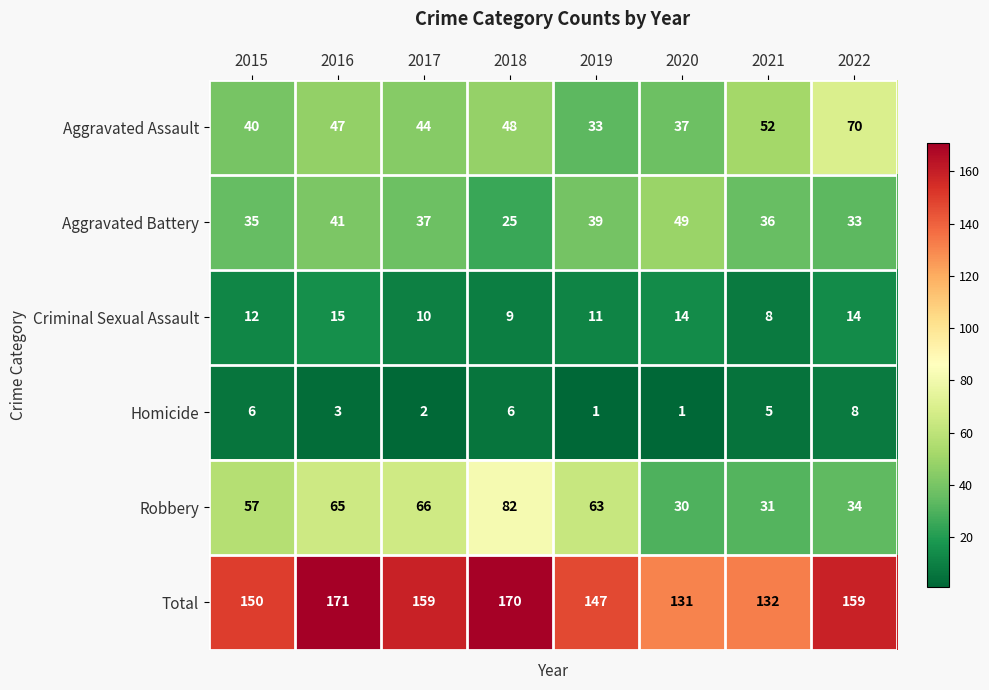

Which series has the largest total across all categories?

Total